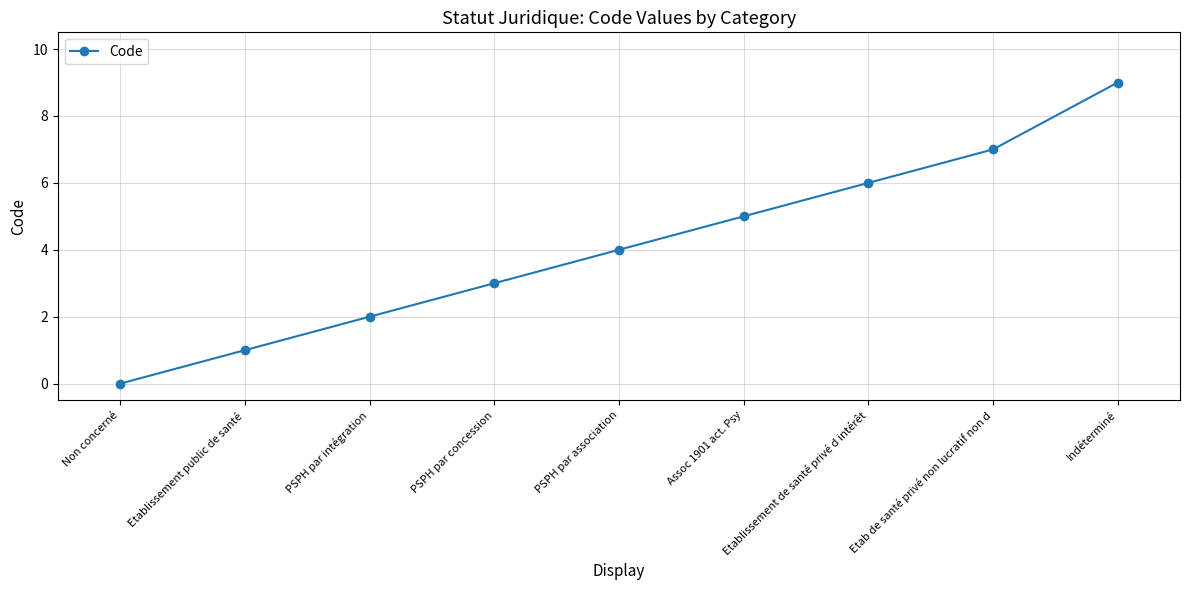

What is the sum of the values at PSPH par association and PSPH par intégration?

6